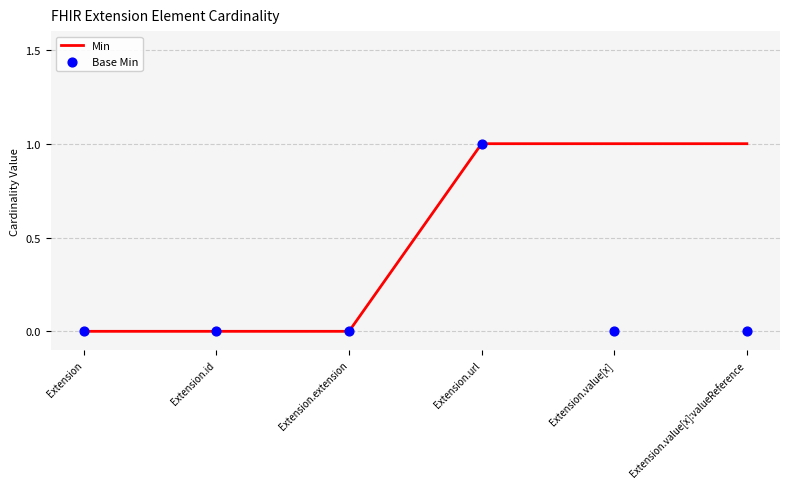

Which series reaches the maximum Y coordinate?

Min